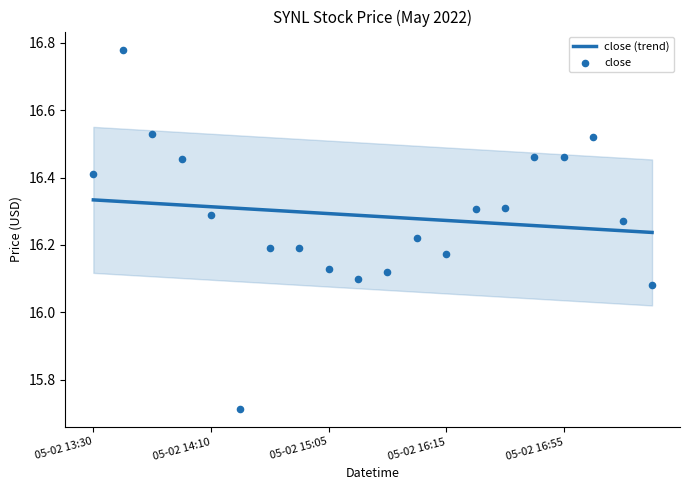

Is it true that close (trend) equals 16.3 at 05-02 15:05?

True